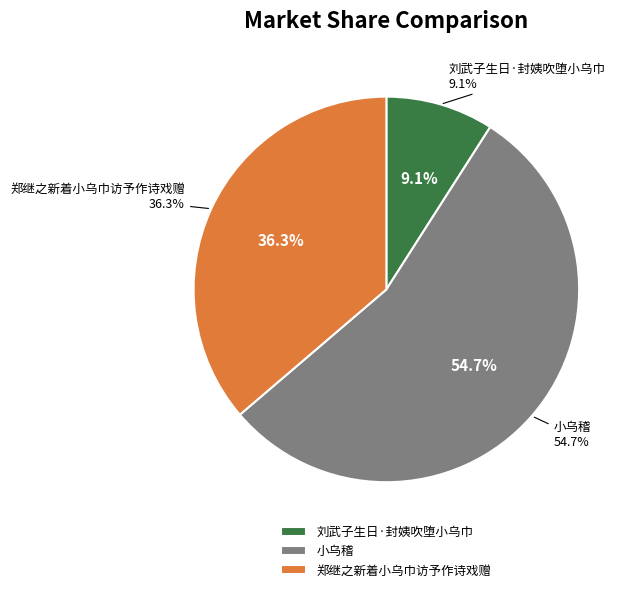

To the nearest percent, what percentage of the pie is 刘武子生日·封姨吹堕小乌巾?

9%